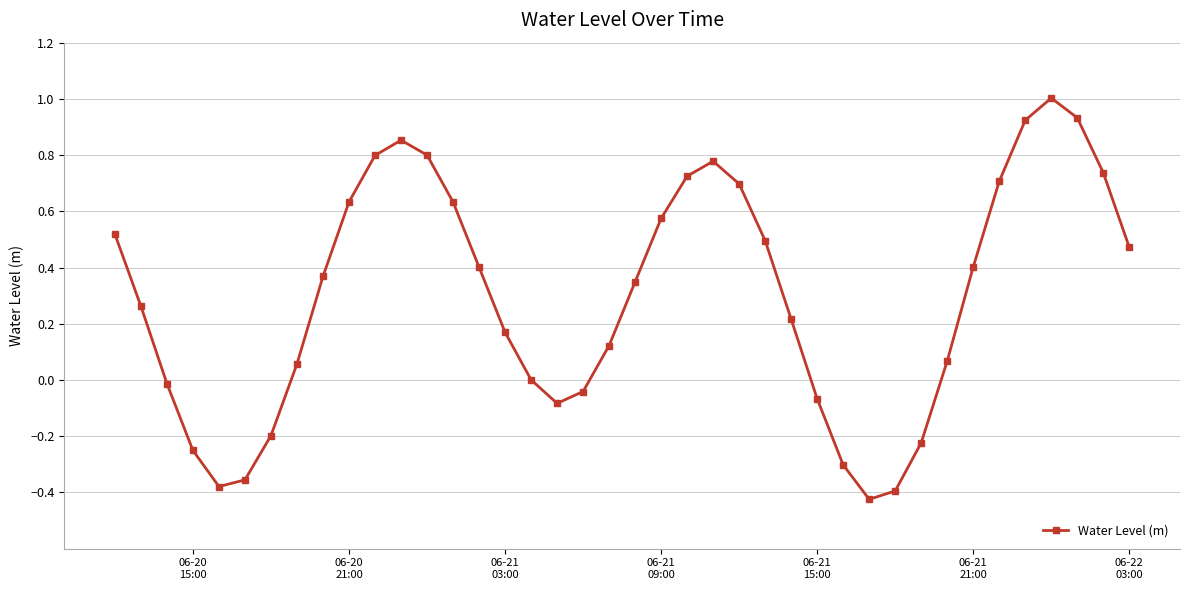

True or false: there are more than 2 points higher than both neighbors.

True